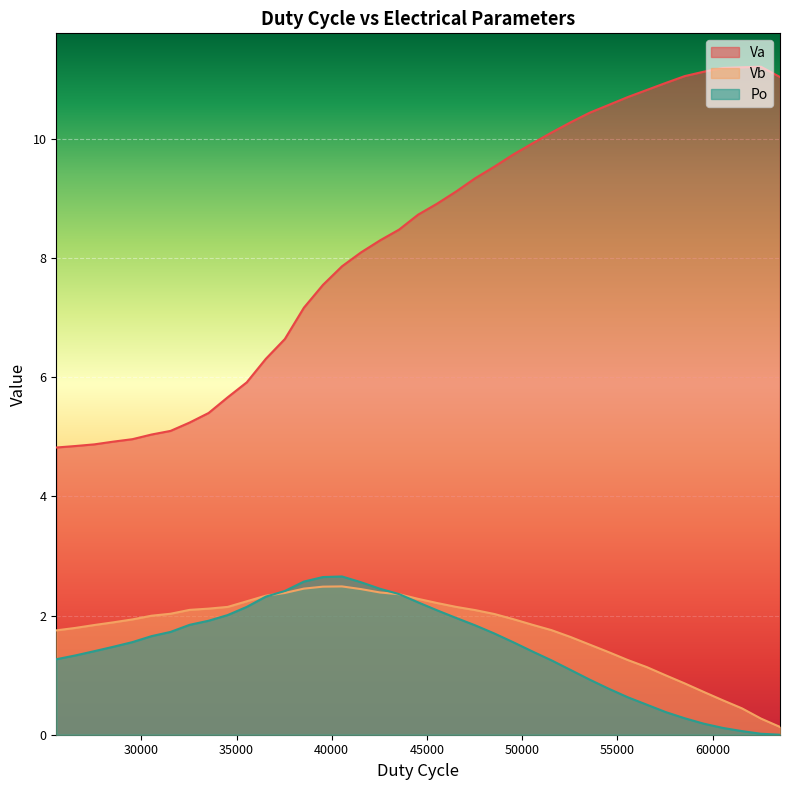

Rank the series by their maximum value, from lowest to highest.

Vb, Po, Va